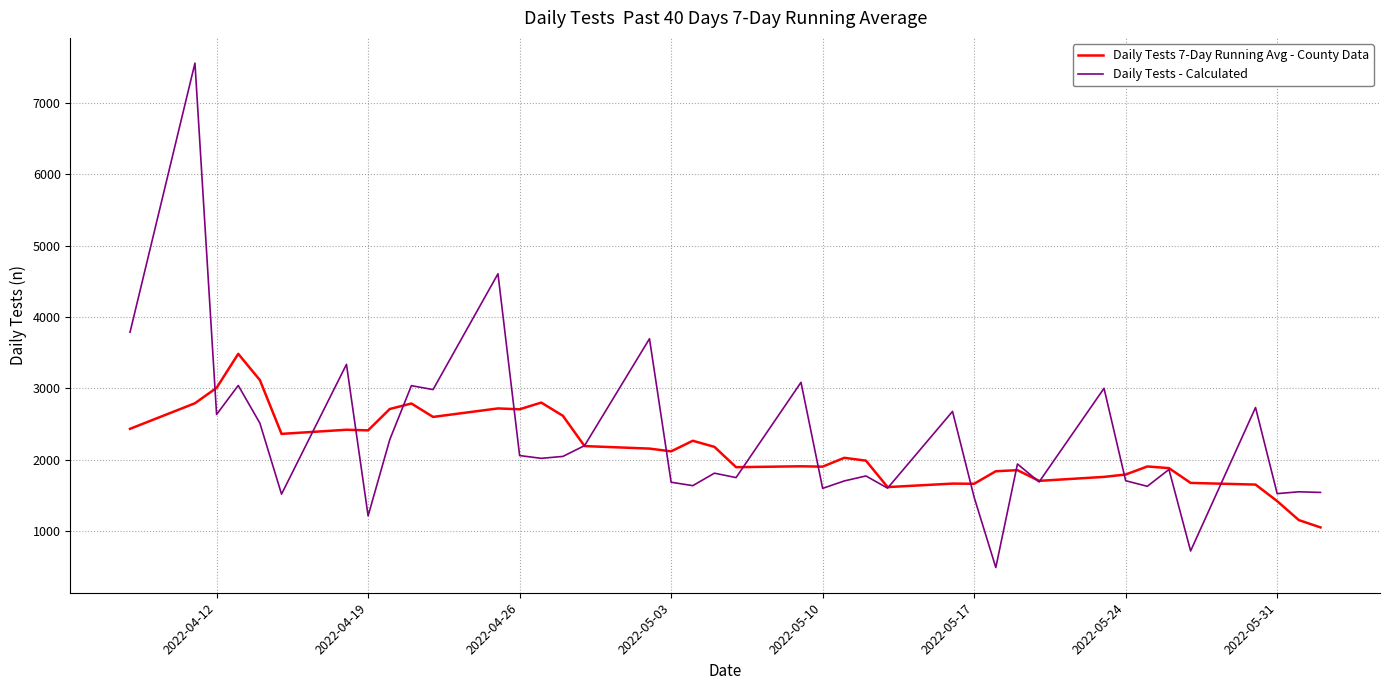

Which series has the largest total across all categories?

Daily Tests - Calculated